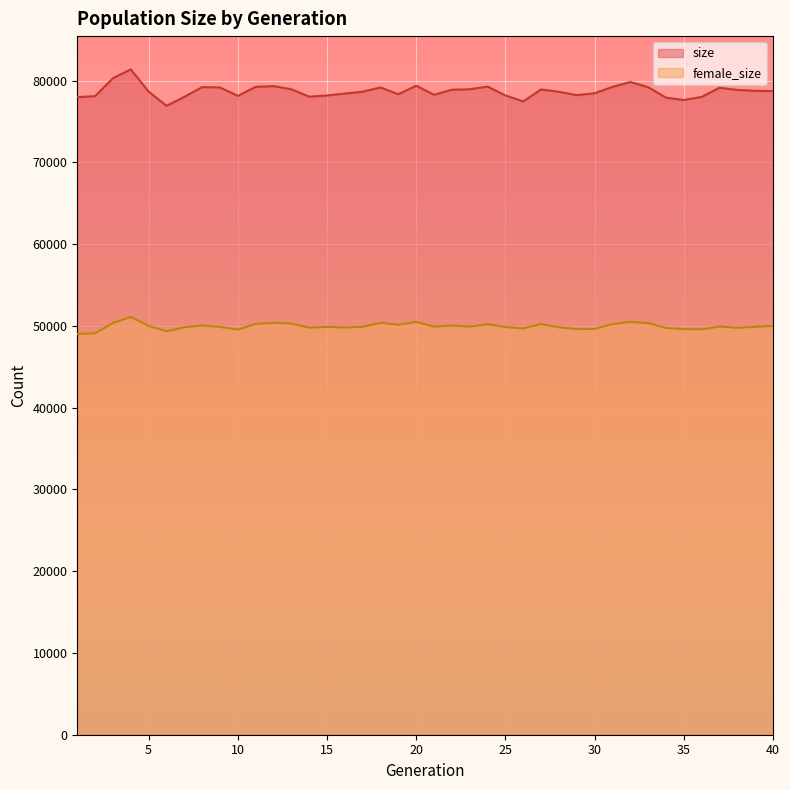

Where does the female_size series first go above 49910?

3